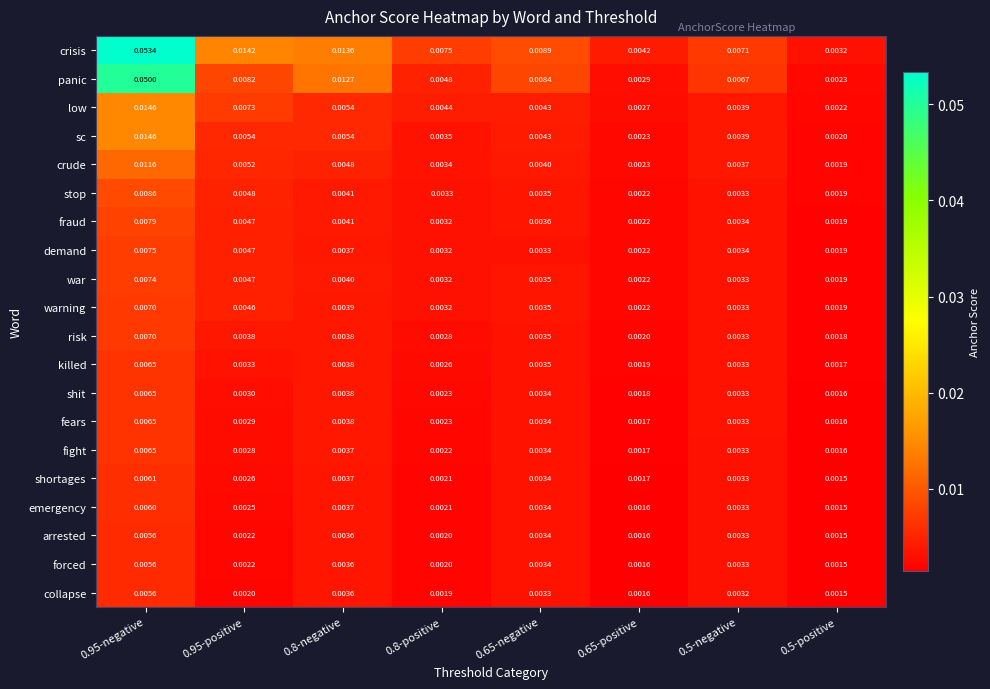

Which series has the largest total across all categories?

crisis